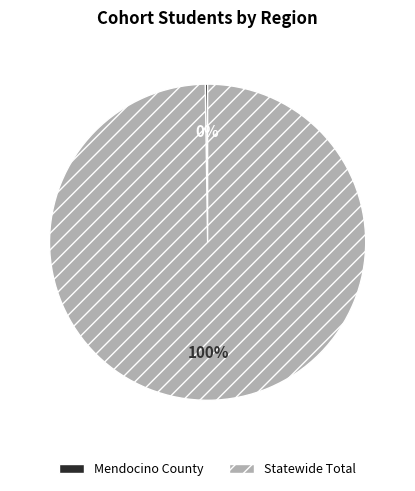

Is Statewide Total the majority of the pie?

Yes